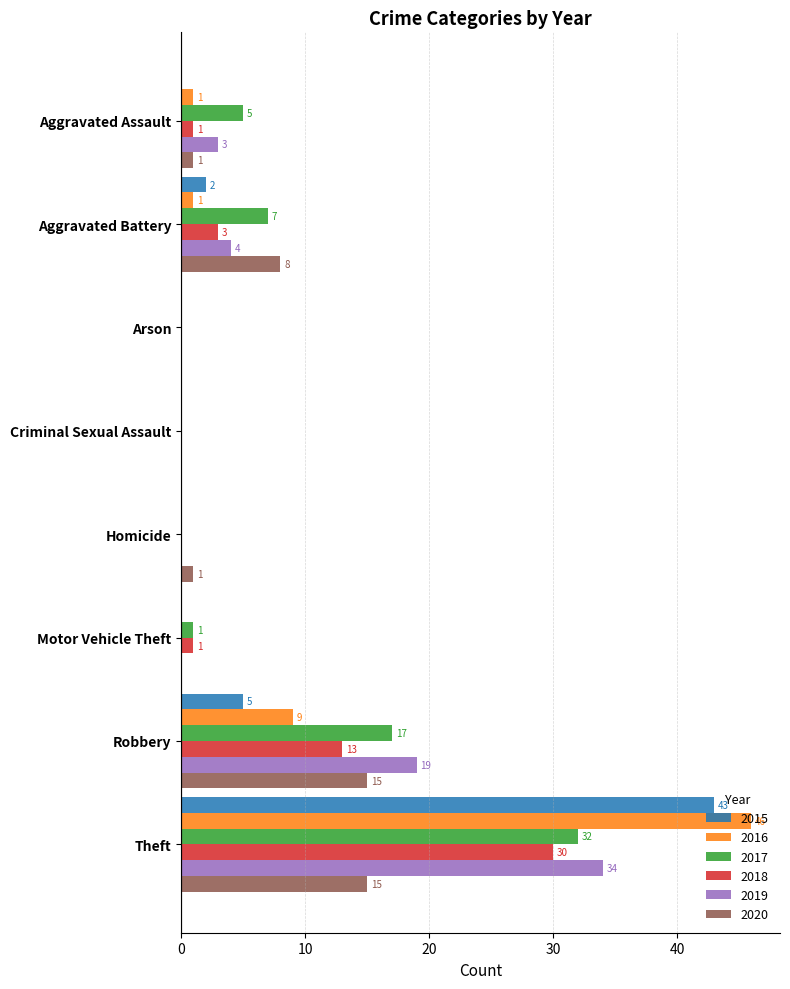

Is the value of 2016 at Motor Vehicle Theft greater than the value of 2018 at Robbery?

No